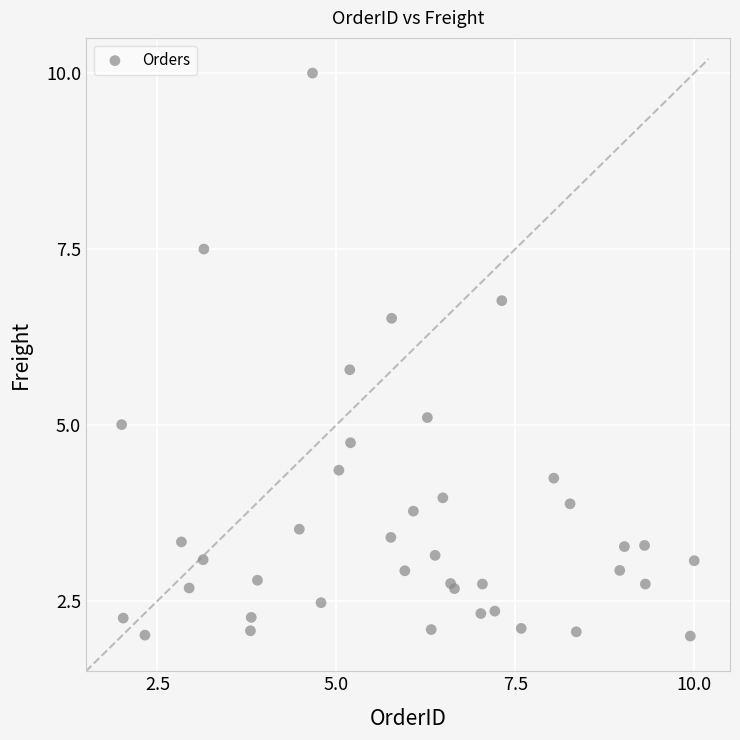

What Y value in the scatter plot is closest to 6?

5.8